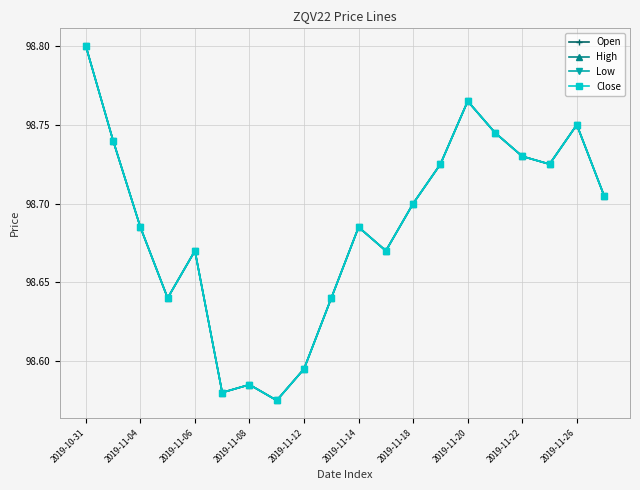

Does the chart have visible grid lines?

Yes